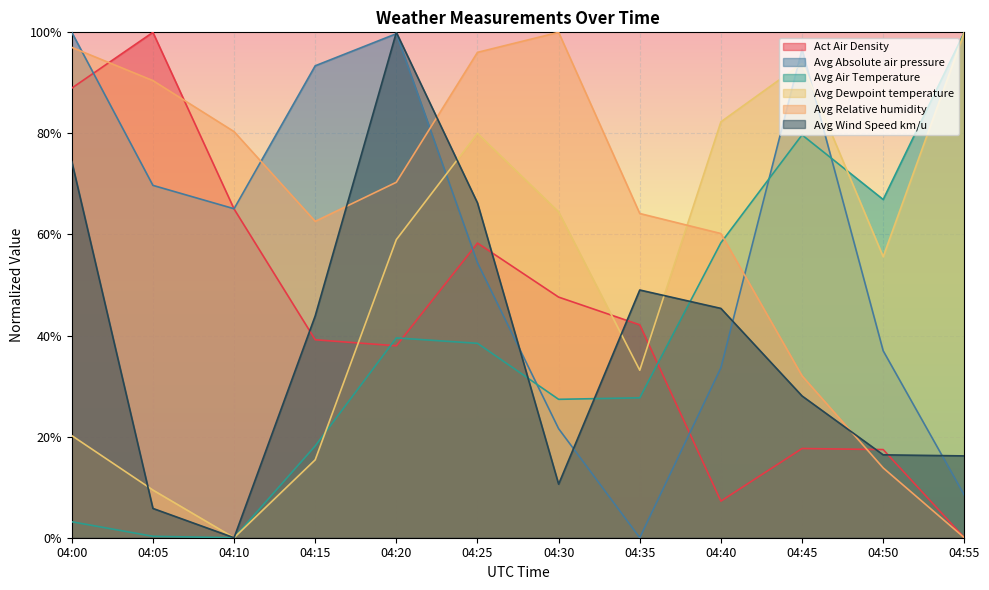

What is the value of the Avg Relative humidity point at the 5th from the left?

70.3